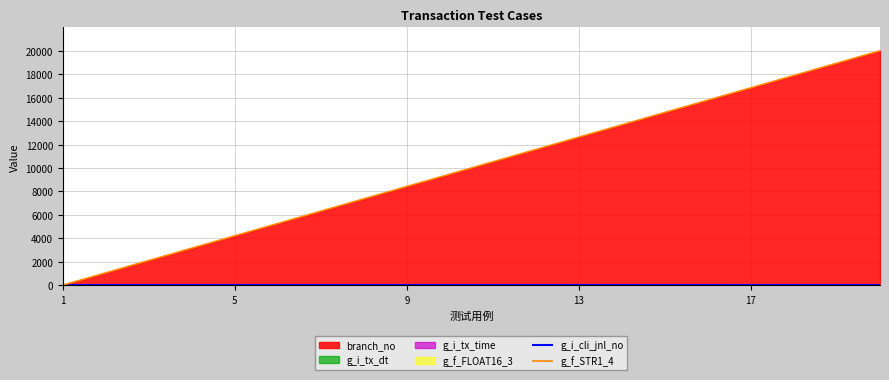

Reading left to right, transcribe all the data shown in this chart.

g_i_cli_jnl_no: 0.0	0.0	0.0	0.0	0.0	0.0	0.0	0.0	0.0	0.0	0.0	0.0	0.0	0.0	0.0	0.0	0.0	0.0	0.0	0.0
g_f_STR1_4: 0.0	1052.6	2105.3	3157.9	4210.5	5263.2	6315.8	7368.4	8421.1	9473.7	10526.3	11578.9	12631.6	13684.2	14736.8	15789.5	16842.1	17894.7	18947.4	20000.0